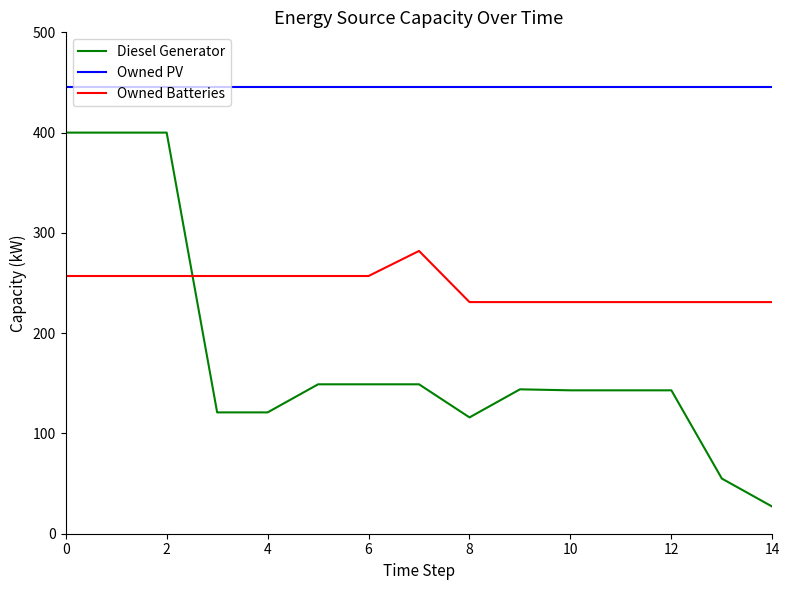

List the series in order of their overall mean, highest first.

Owned PV, Owned Batteries, Diesel Generator